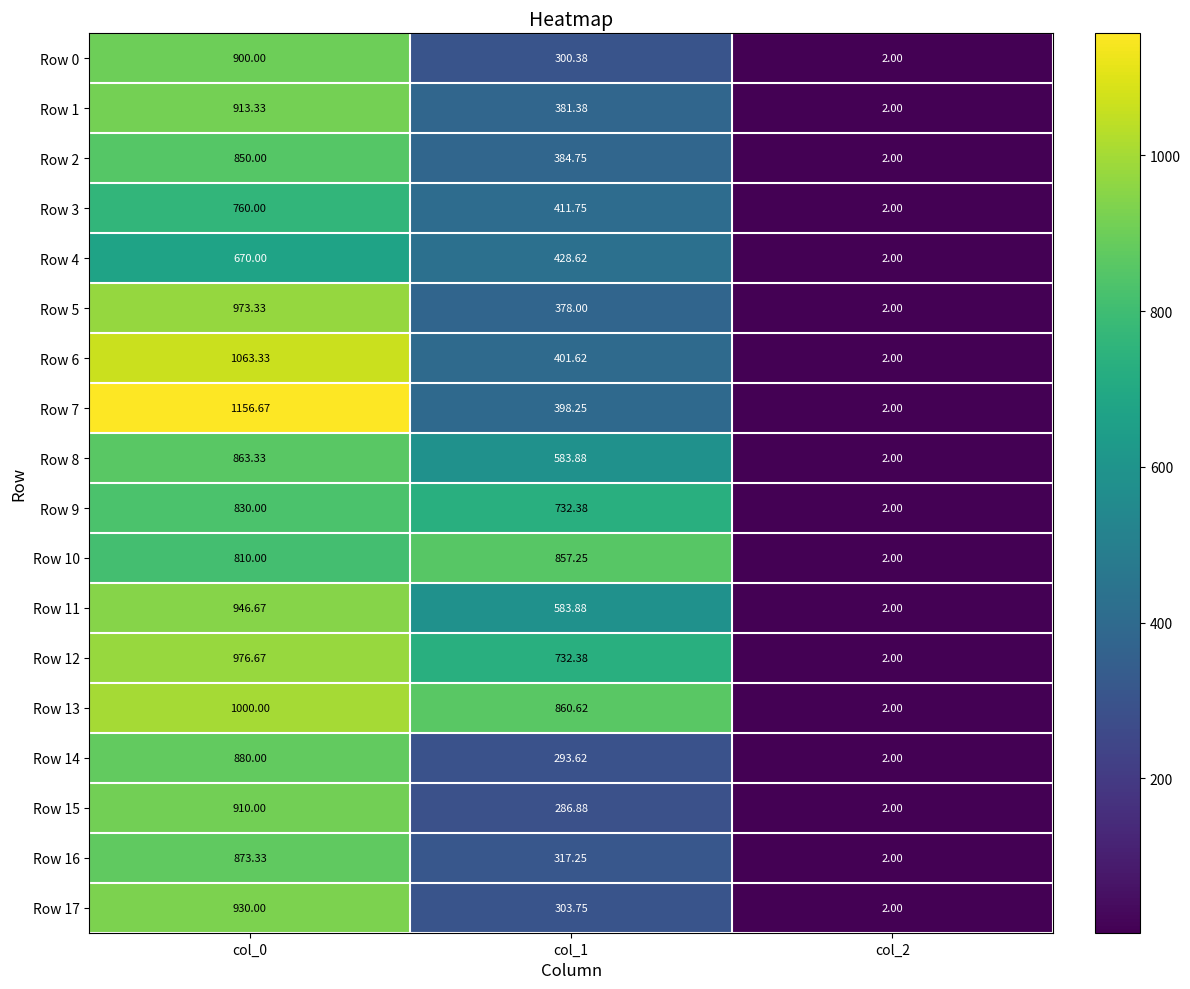

How many values in the Row 2 series are below 384?

1